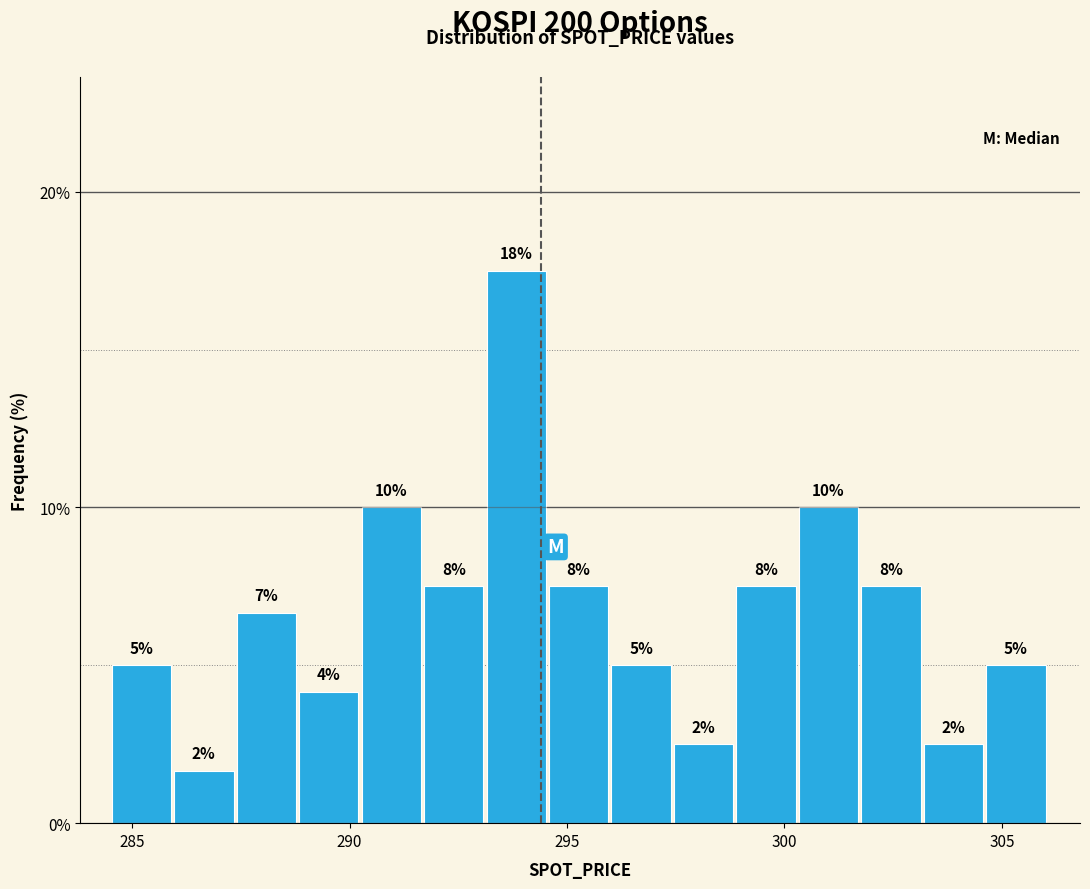

Around what value on the x-axis is the tallest bar? Give the approximate position of its centre, as read against the axis.

294.0